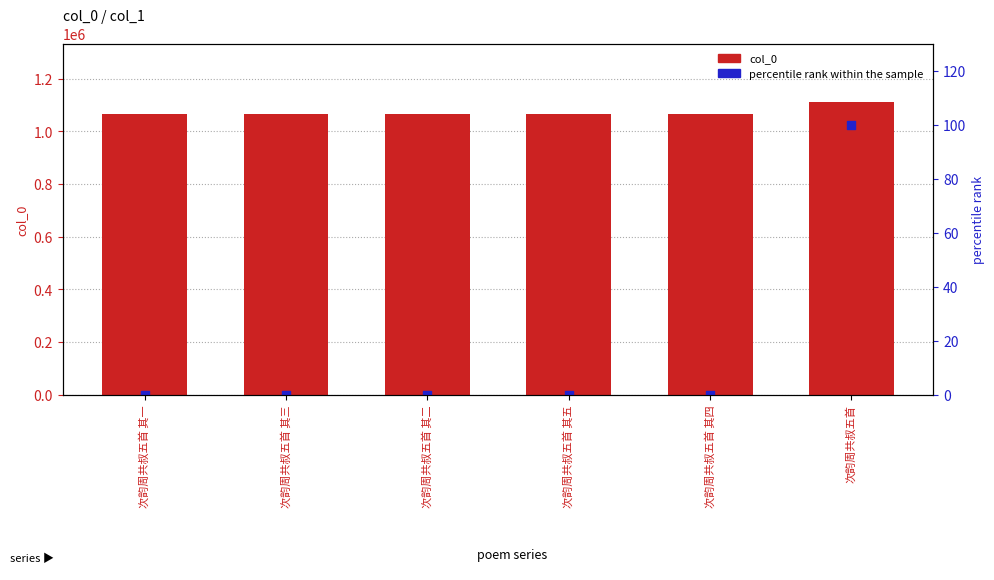

Which series has the widest spread of Y values?

col_0